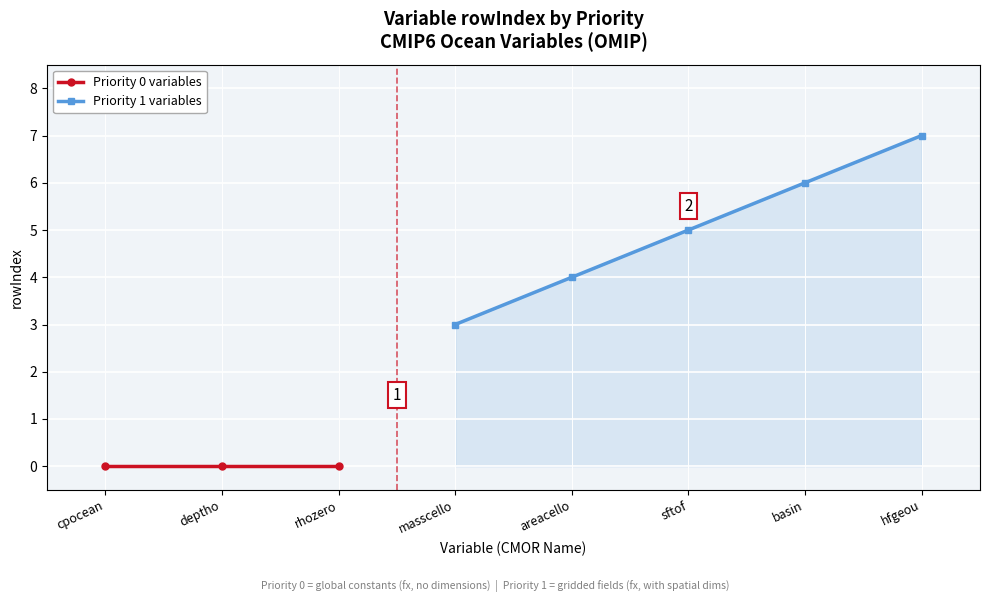

What is the lowest value of the Priority 1 variables series?

3